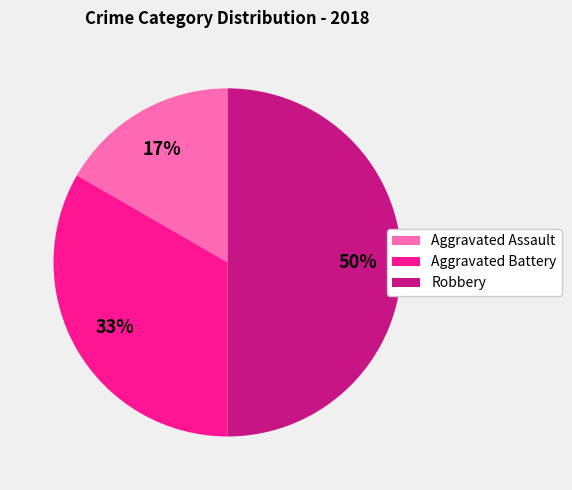

Is the sum of Aggravated Battery and Robbery greater than half?

Yes